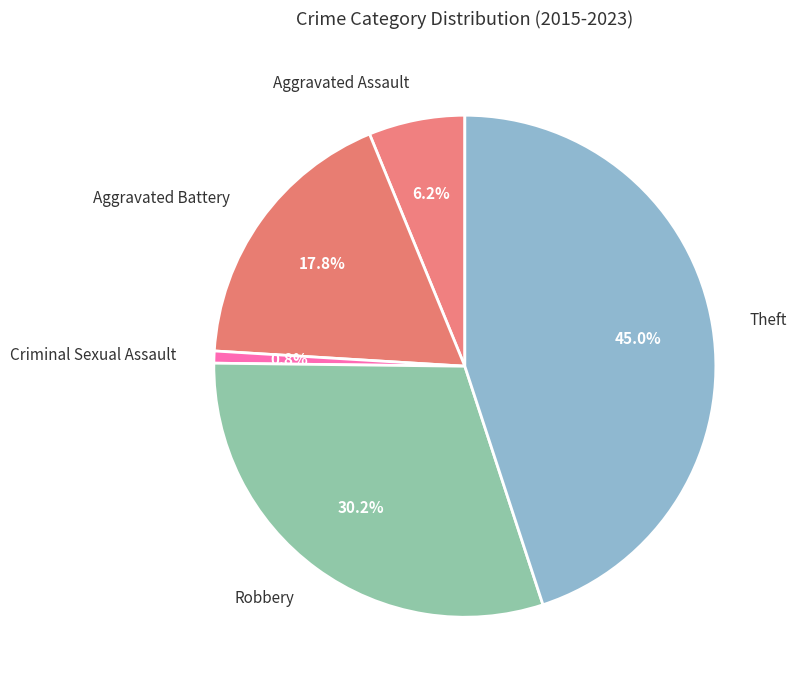

What percentage is the Criminal Sexual Assault slice, to the nearest percent?

1%